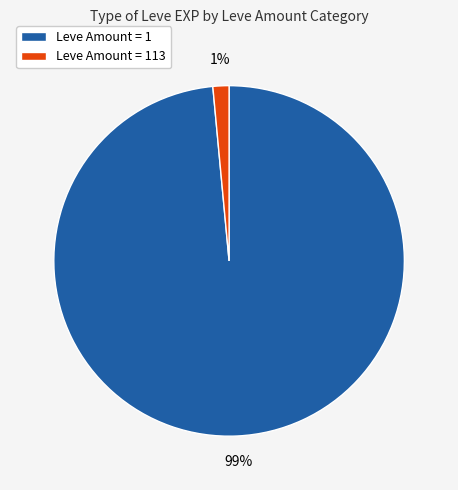

To the nearest percent, what is the average slice percentage?

50%